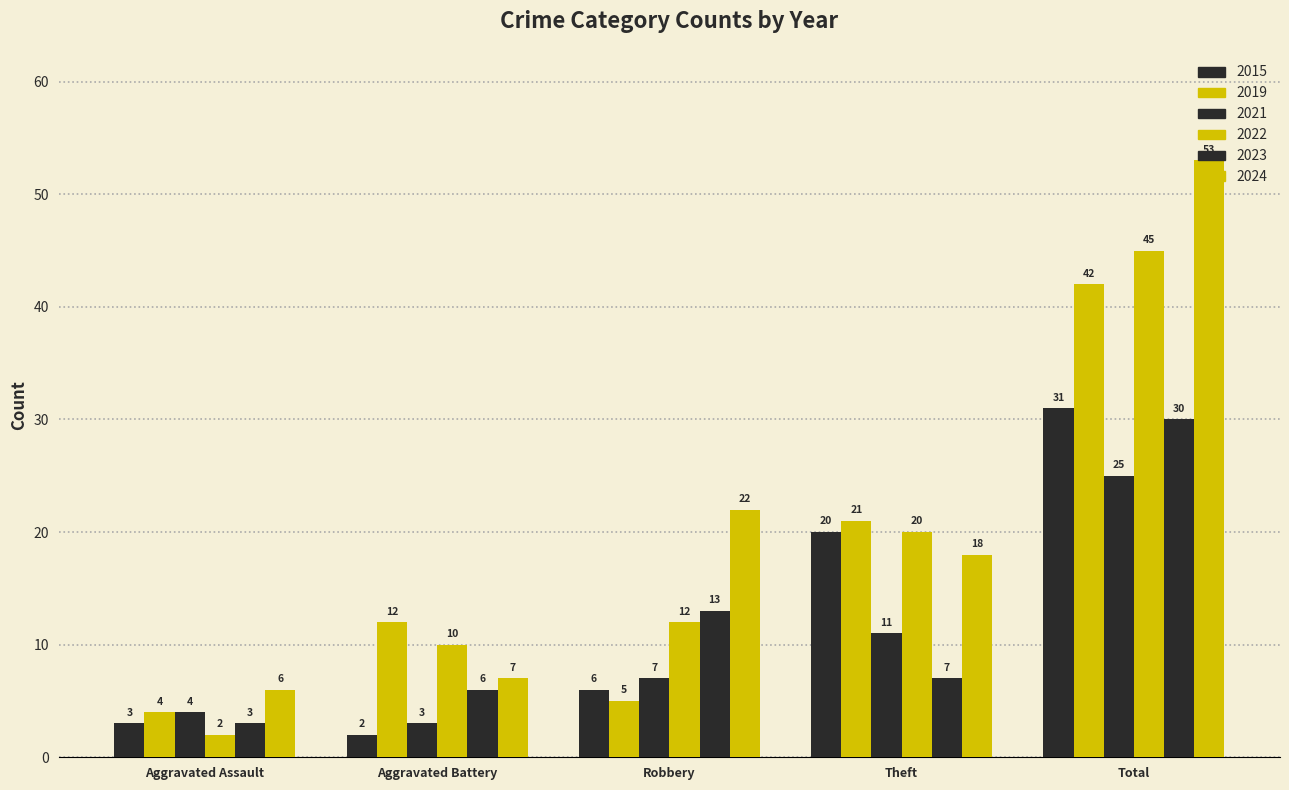

Which category has the lowest value in the 2021 series?

Aggravated Battery